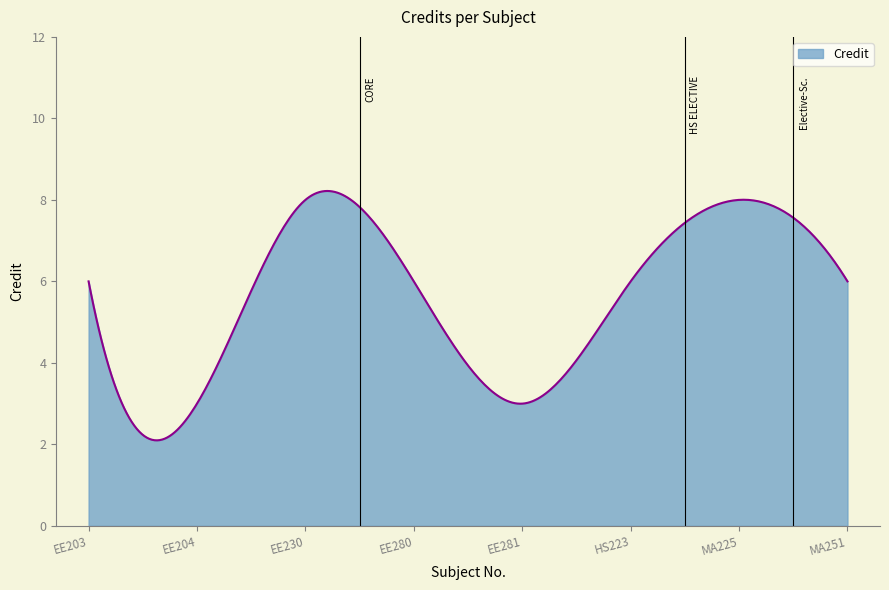

What is the minimum value shown in the chart?

2.1